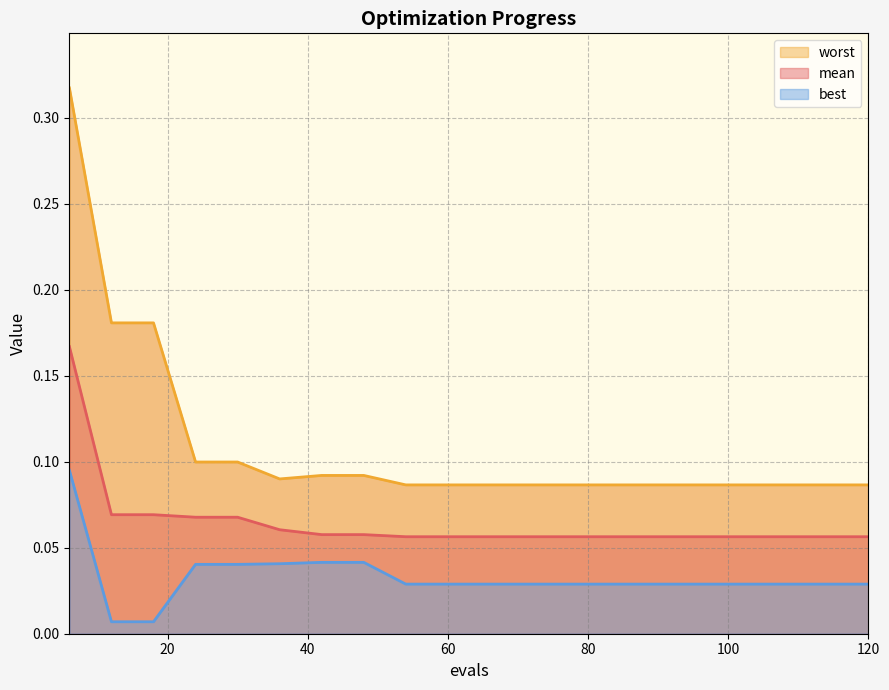

How many data points does each series have?

20